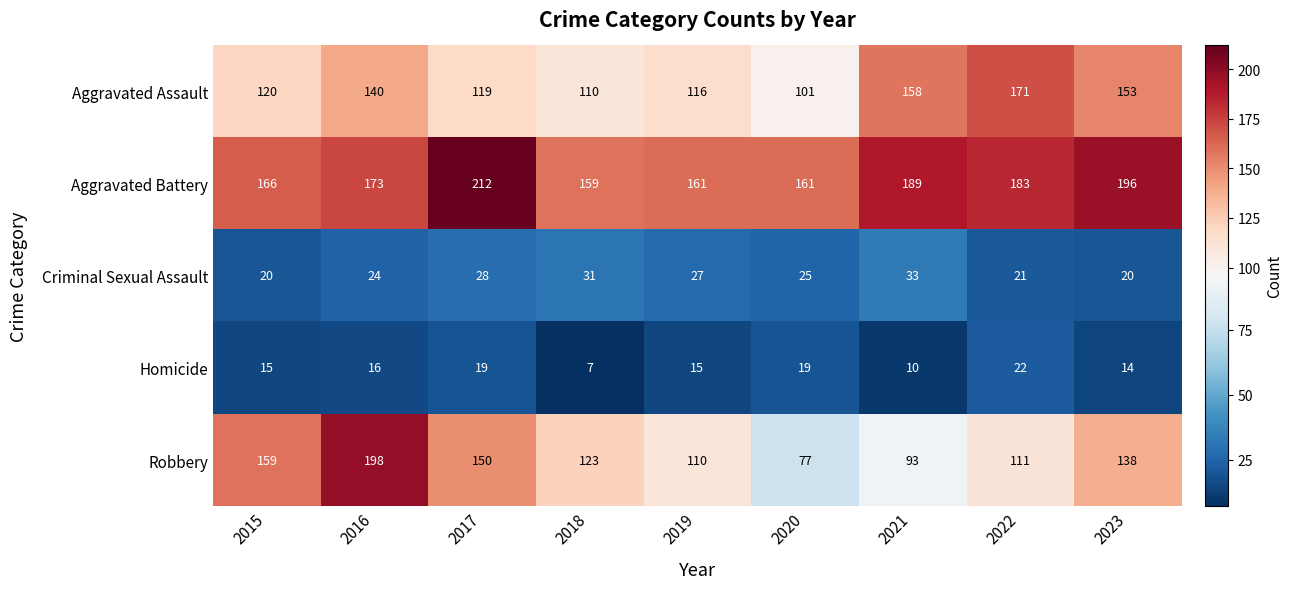

What is the difference between the highest and lowest values at 2019?

146